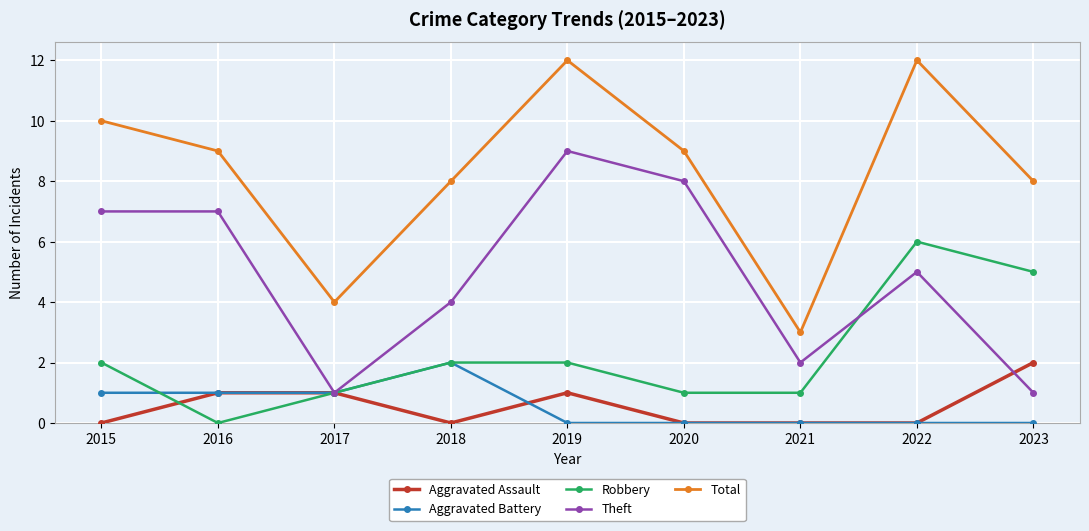

True or false: Theft and Total intersect in this chart.

False